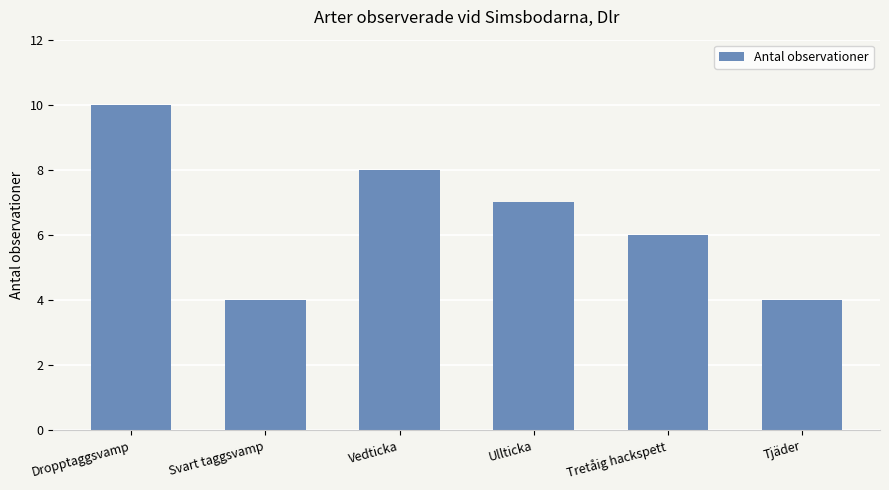

What is the label of the 1st bar from the right?

Tjäder